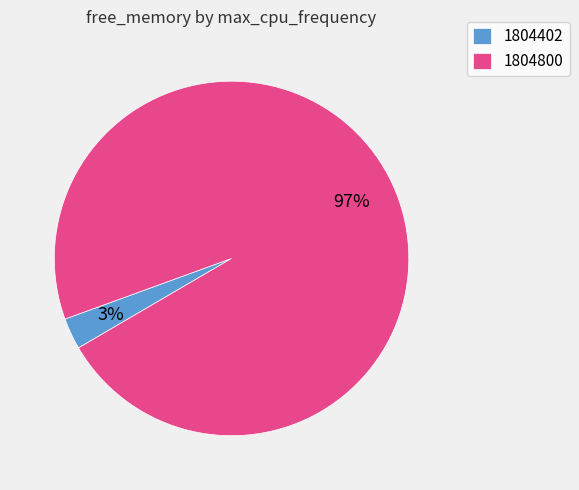

Does 1804800 represent more than half of the total?

Yes